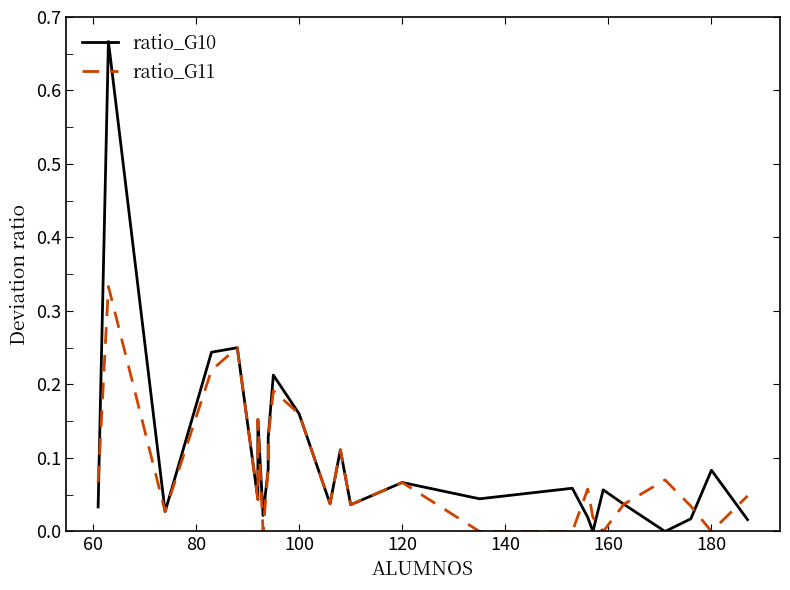

What are all the series names shown in the legend?

ratio_G10, ratio_G11